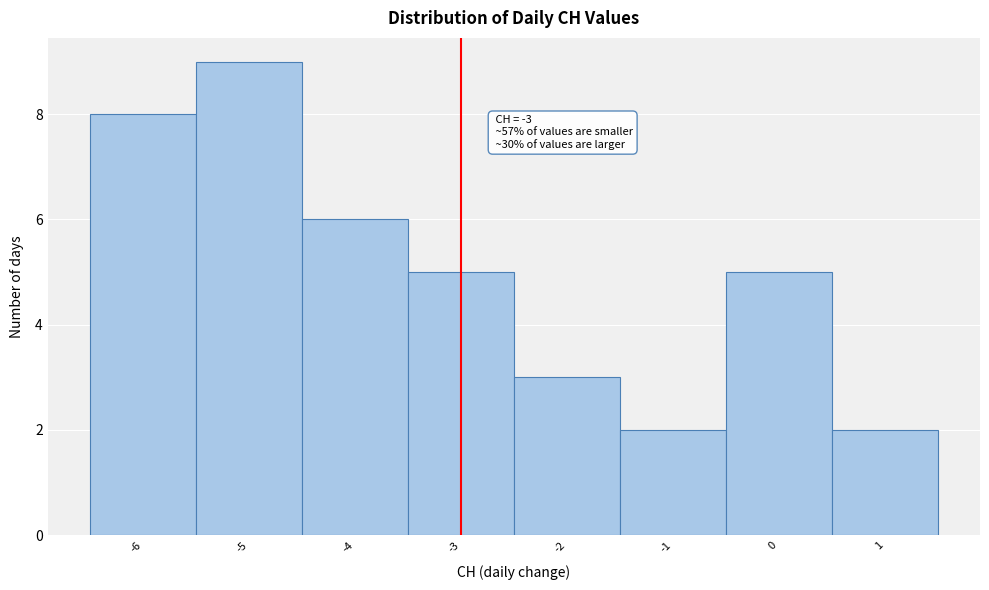

Which range on the x-axis has the tallest bar?

-5.5 to -4.5